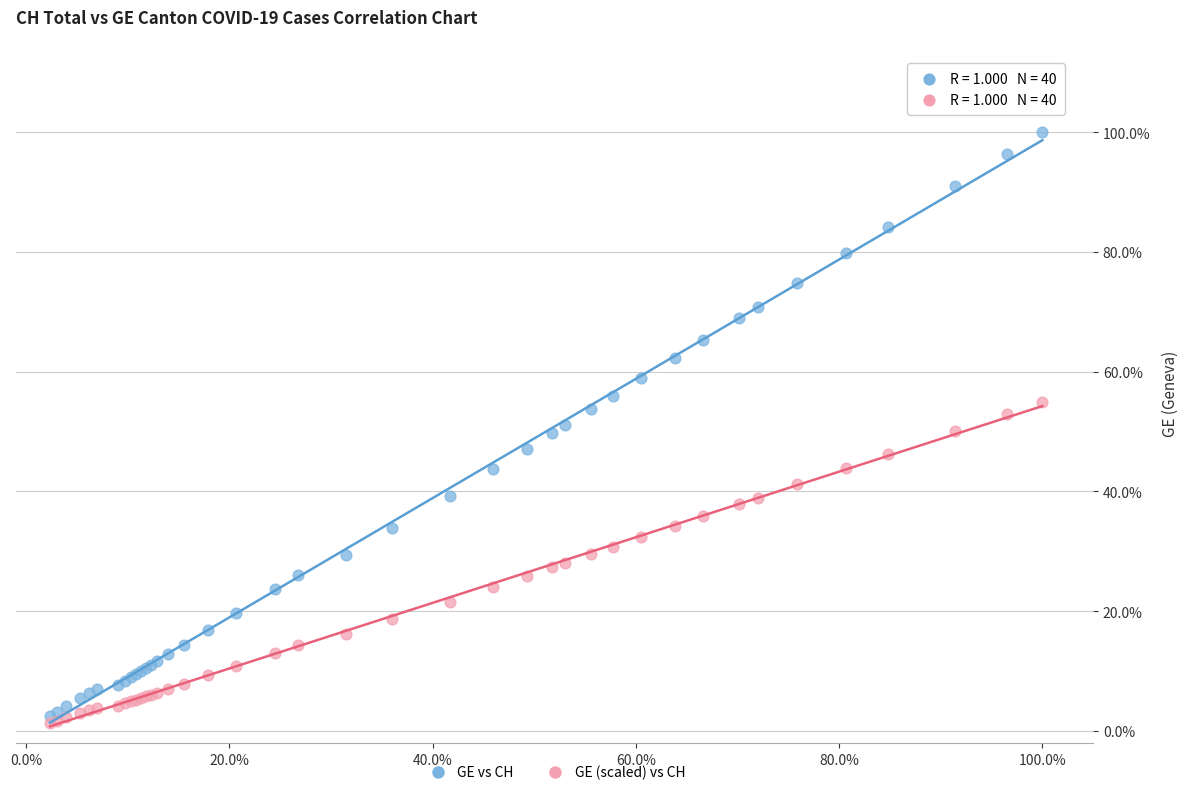

Which series reaches the maximum Y coordinate?

GE vs CH